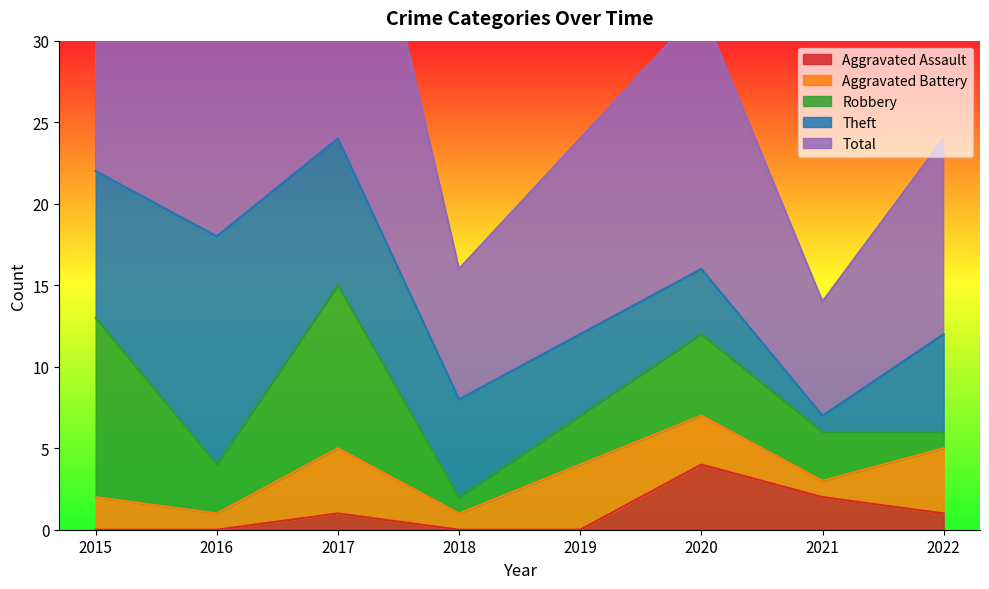

What is the value of the Total point at the 5th from the left?

12